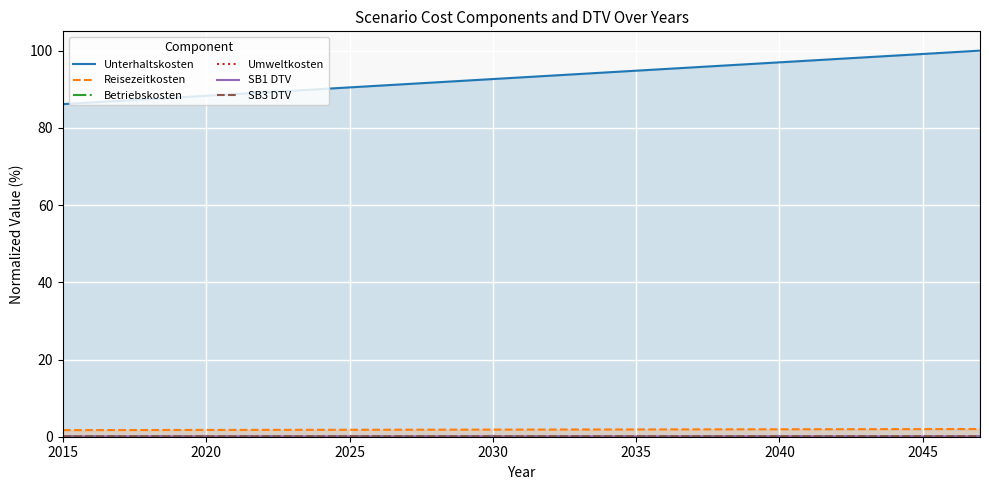

How many distinct data groups are displayed?

6